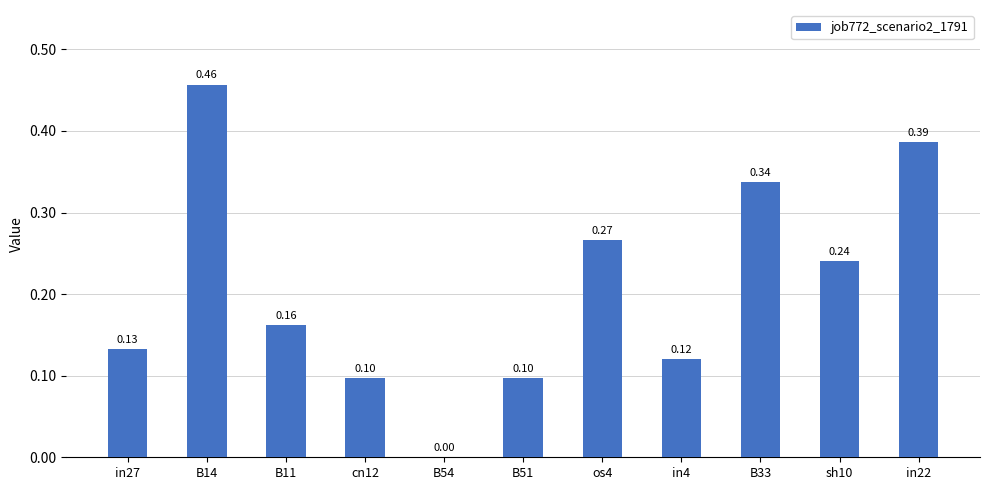

What is the sum of all values?

2.3